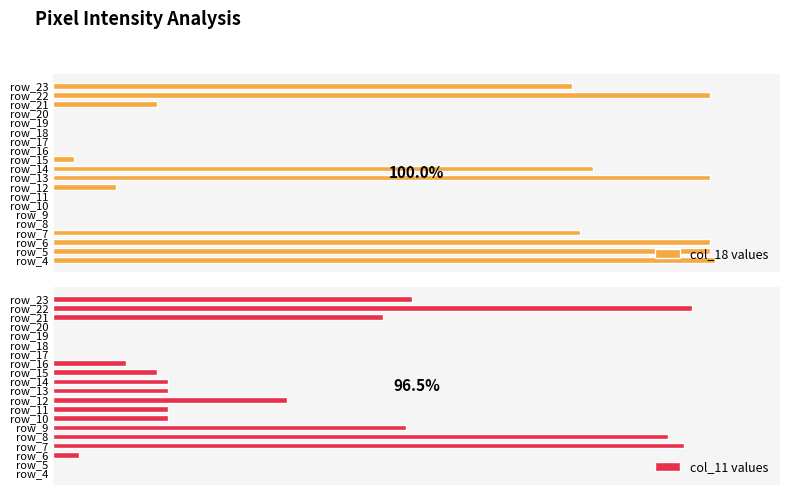

At how many categories does at least one series exceed 117?

11